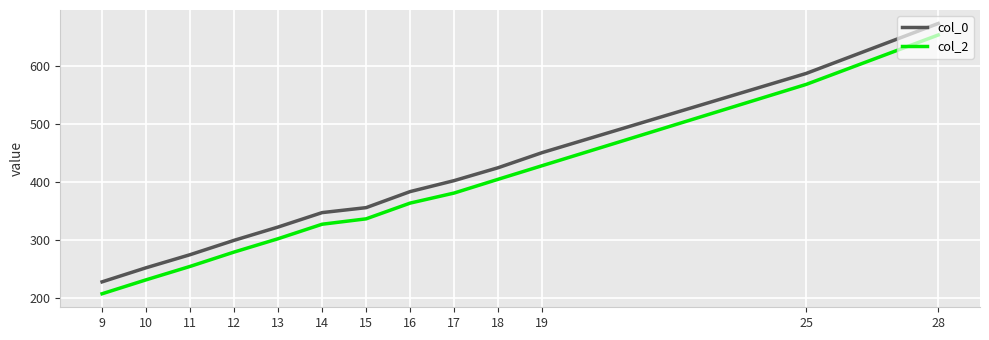

Rank the series by their average value, from lowest to highest.

col_2, col_0